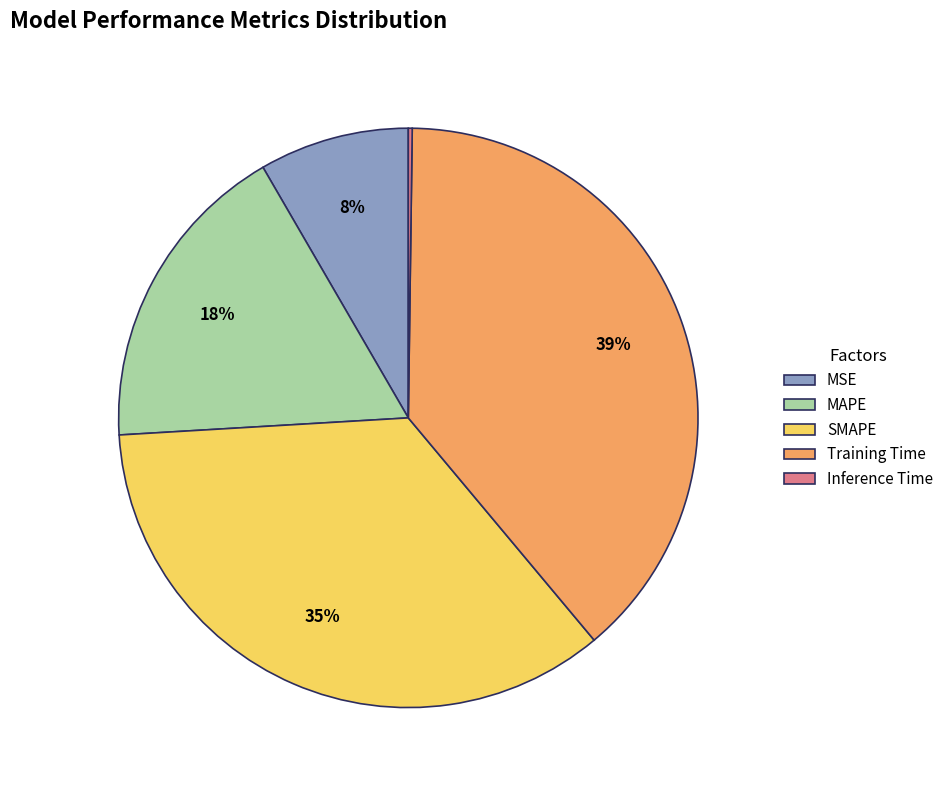

To the nearest percent, what percentage of the pie is MAPE?

18%